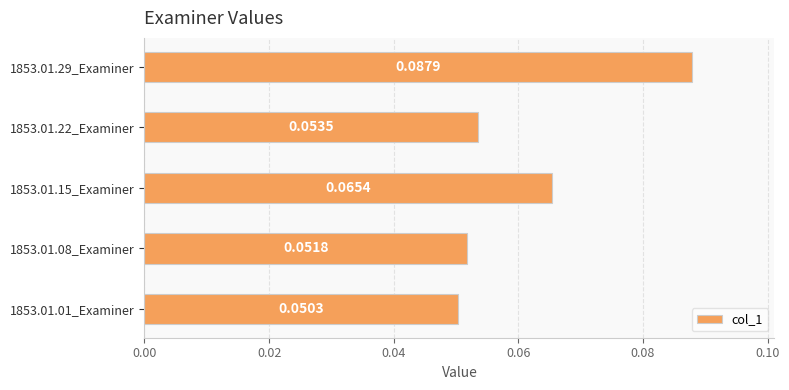

Between 1853.01.15_Examiner and 1853.01.29_Examiner, which is larger?

1853.01.29_Examiner